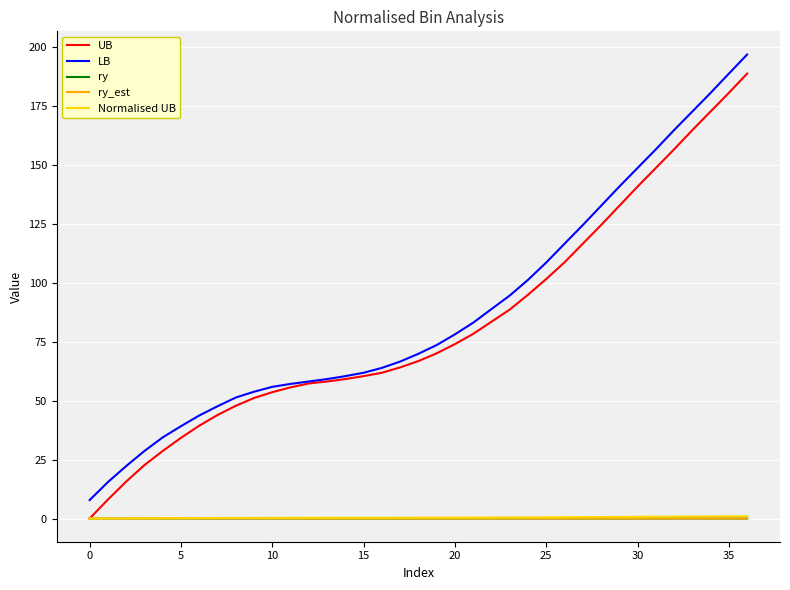

What is the maximum value for LB?

197.0